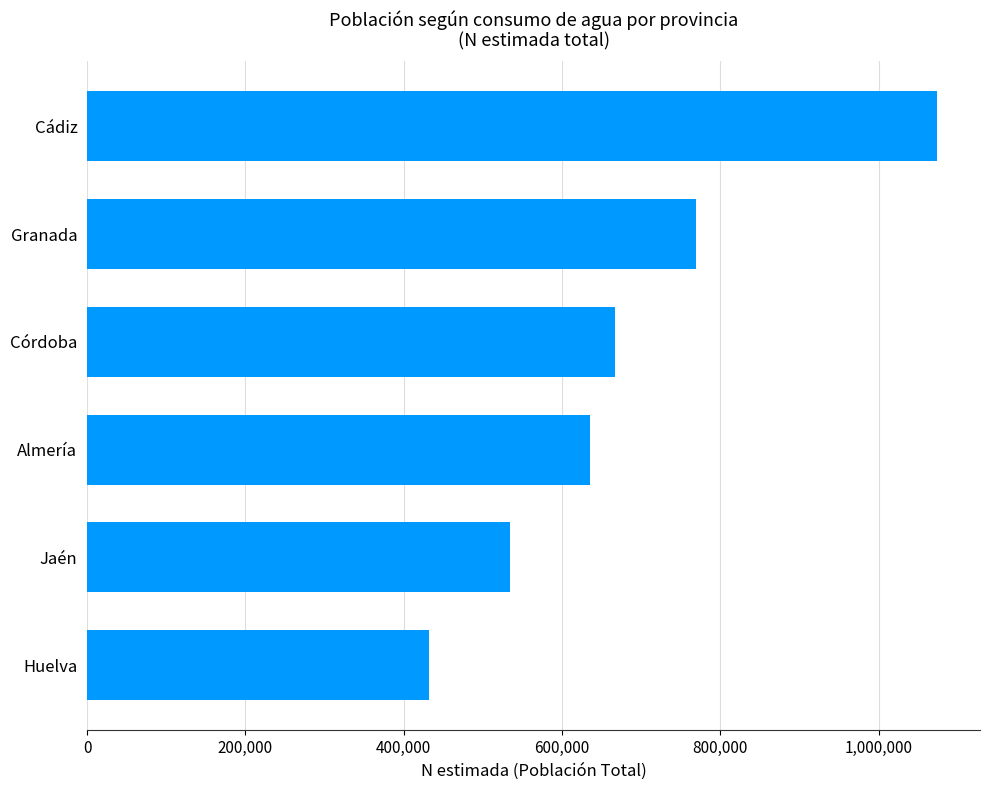

Where is the data nearest to the value 753366?

Granada